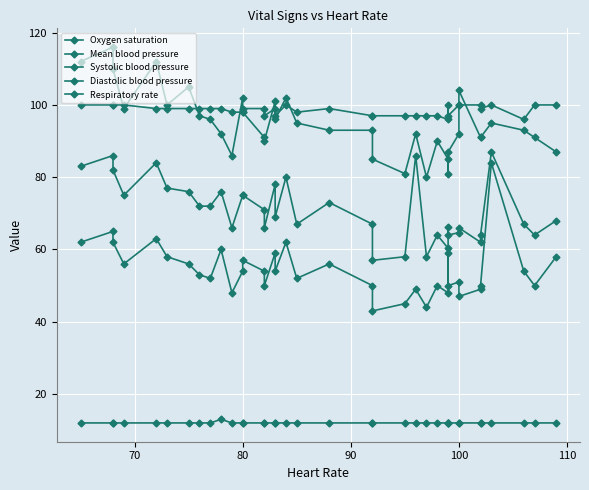

In Systolic blood pressure, how many points are higher than both neighbors (excluding endpoints)?

10